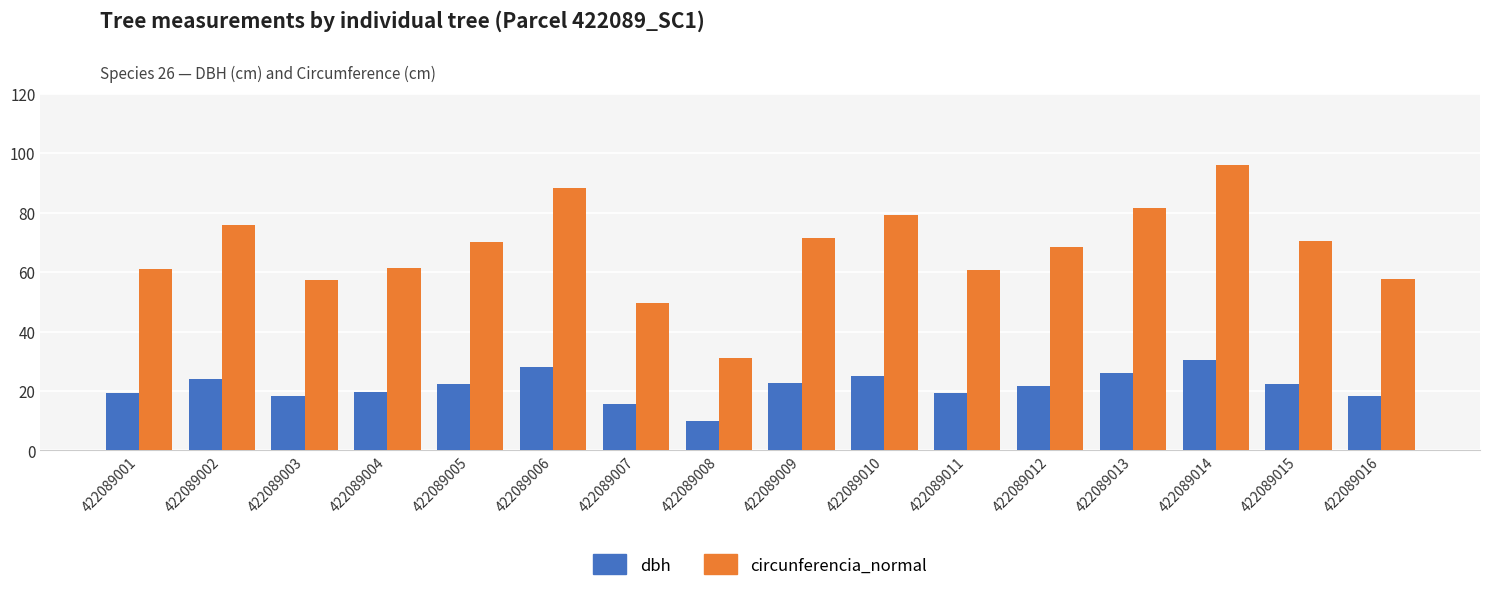

Is it true that circunferencia_normal equals 20.9 at 422089010?

False